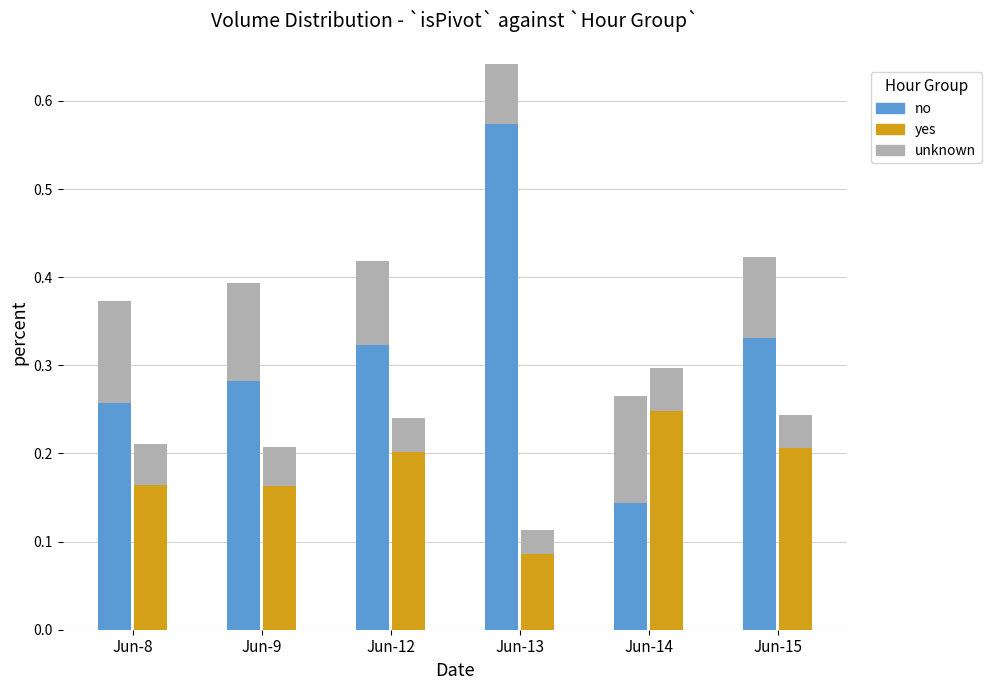

Rank the series at Jun-15 from highest to lowest value.

no, yes, unknown